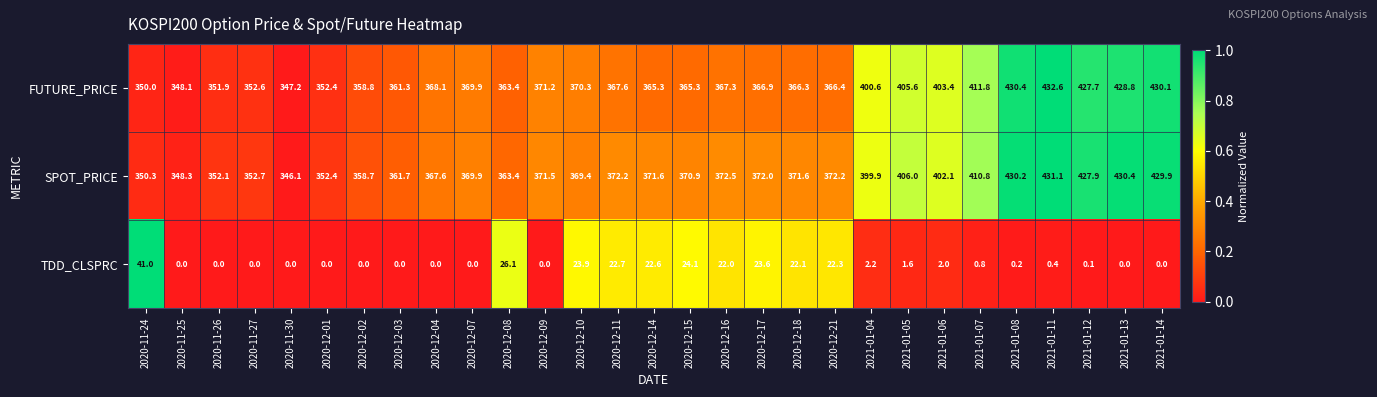

Which series changed the most between 2020-11-26 and 2020-12-18?

TDD_CLSPRC